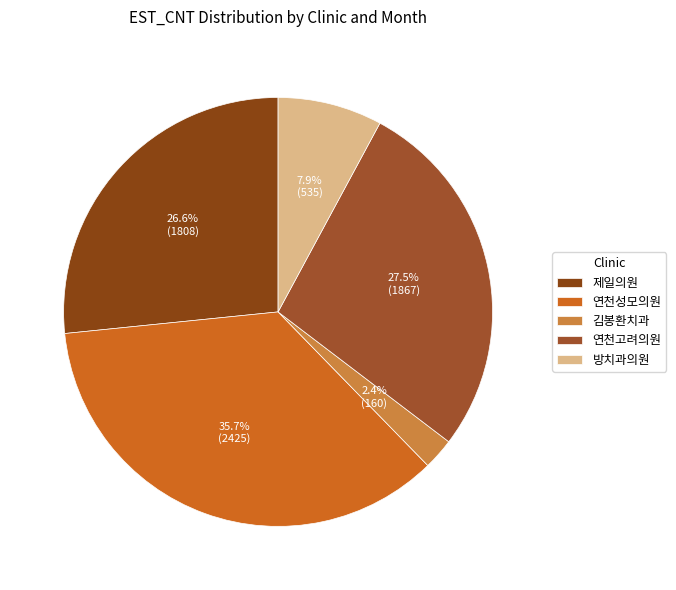

How many slices are in this pie chart?

5